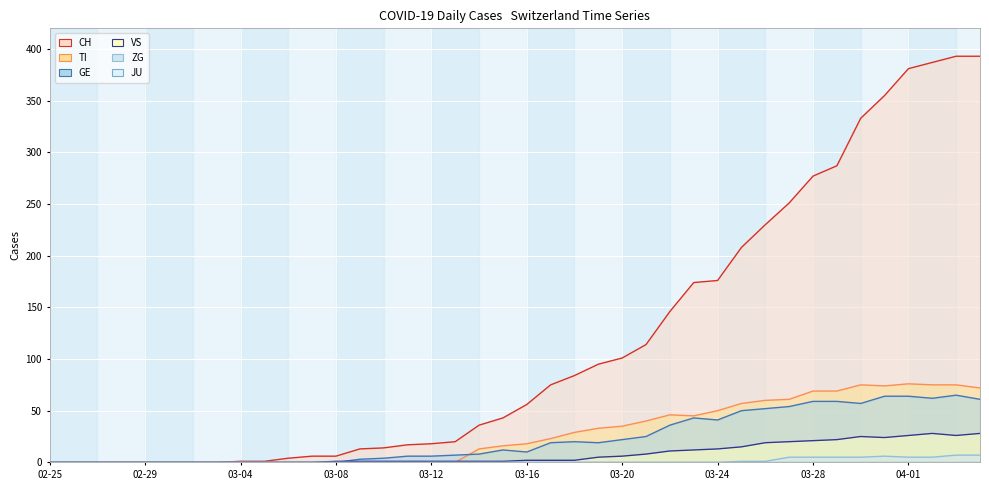

Reading right to left, what are all the values shown in this chart?

CH: 393	393	387	381	355	333	287	277	251	230	208	176	174	146	114	101	95	84	75	56	43	36	20	18	17	14	13	6	6	4	1	1	0	0	0	0	0	0	0	0
TI: 72	75	75	76	74	75	69	69	61	60	57	50	45	46	40	35	33	29	23	18	16	13	0	0	0	0	0	0	0	0	0	0	0	0	0	0	0	0	0	0
GE: 61	65	62	64	64	57	59	59	54	52	50	41	43	36	25	22	19	20	19	10	12	8	7	6	6	4	3	0	0	0	0	0	0	0	0	0	0	0	0	0
VS: 28	26	28	26	24	25	22	21	20	19	15	13	12	11	8	6	5	2	2	2	1	1	1	1	1	1	1	1	0	0	0	0	0	0	0	0	0	0	0	0
ZG: 7	7	5	5	6	5	5	5	5	1	1	0	0	0	0	0	0	0	0	0	0	0	0	0	0	0	0	0	0	0	0	0	0	0	0	0	0	0	0	0